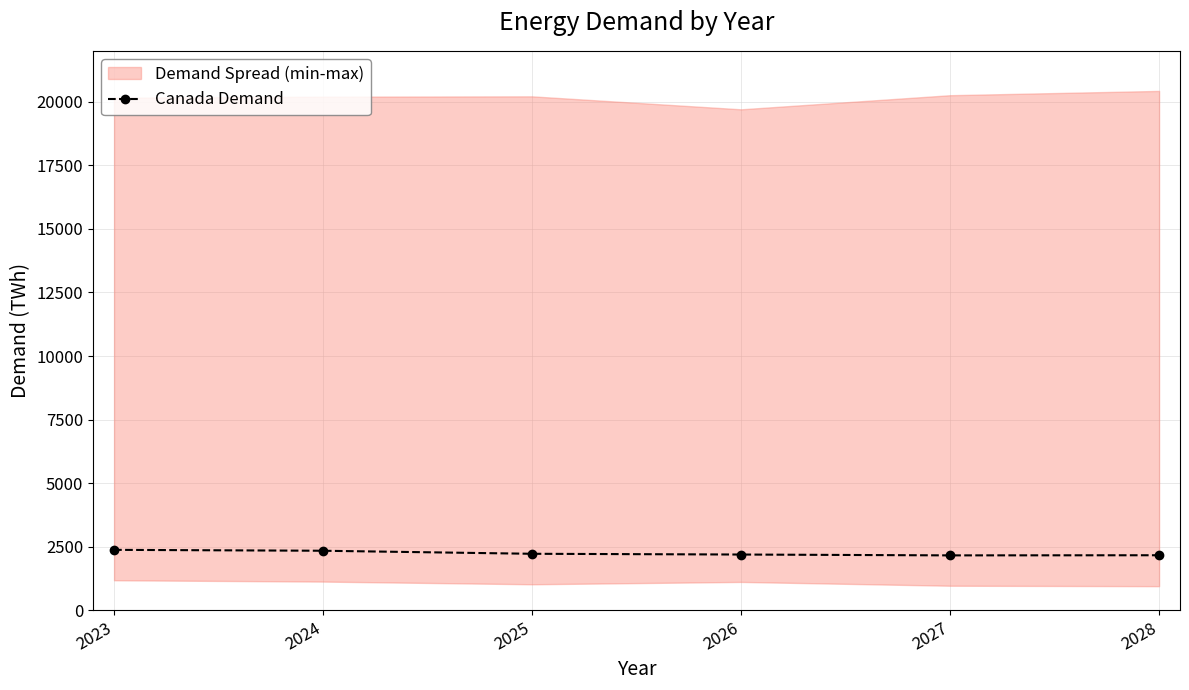

What is the average value?

2248.0